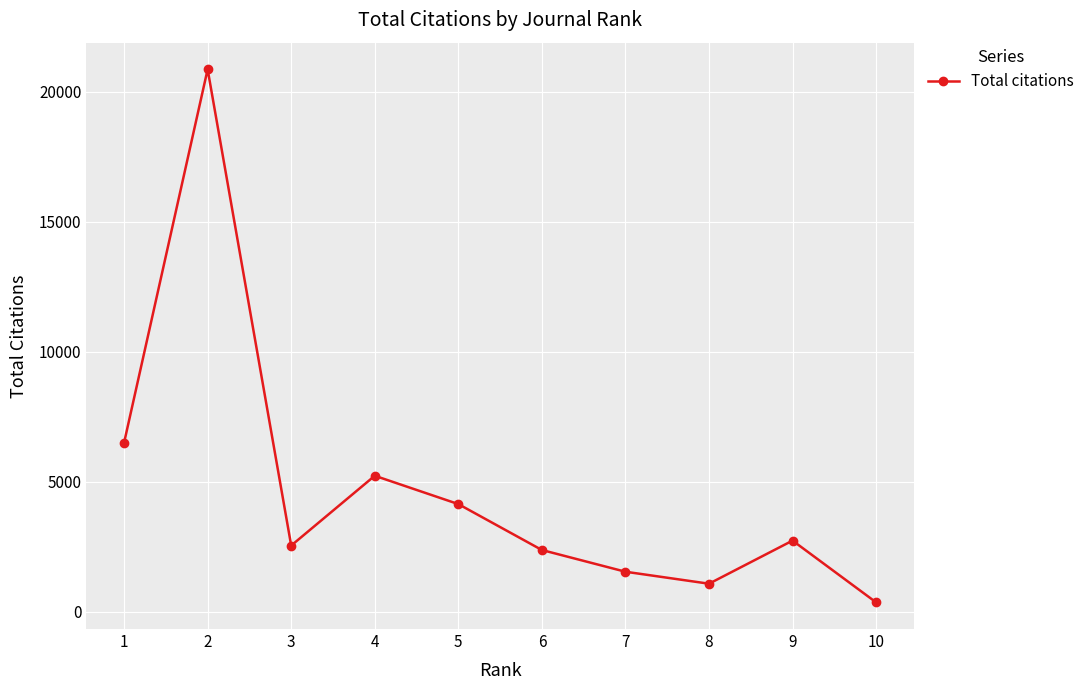

Is this an area chart (filled region under the line)?

No